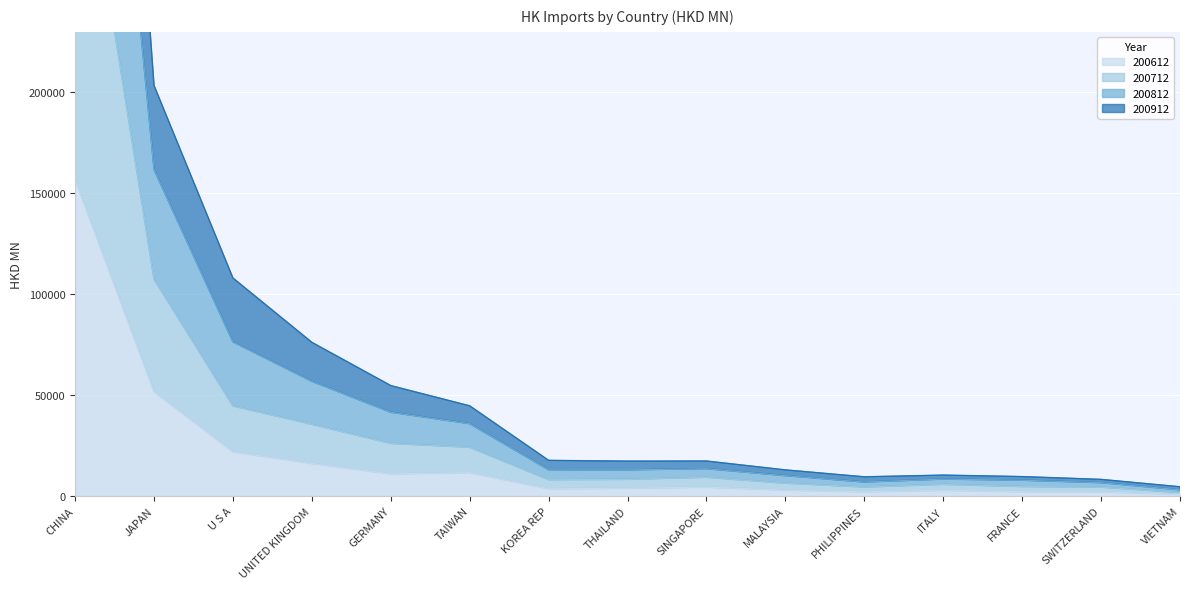

What is the difference between the 200812 values at MALAYSIA and CHINA?

728154.8